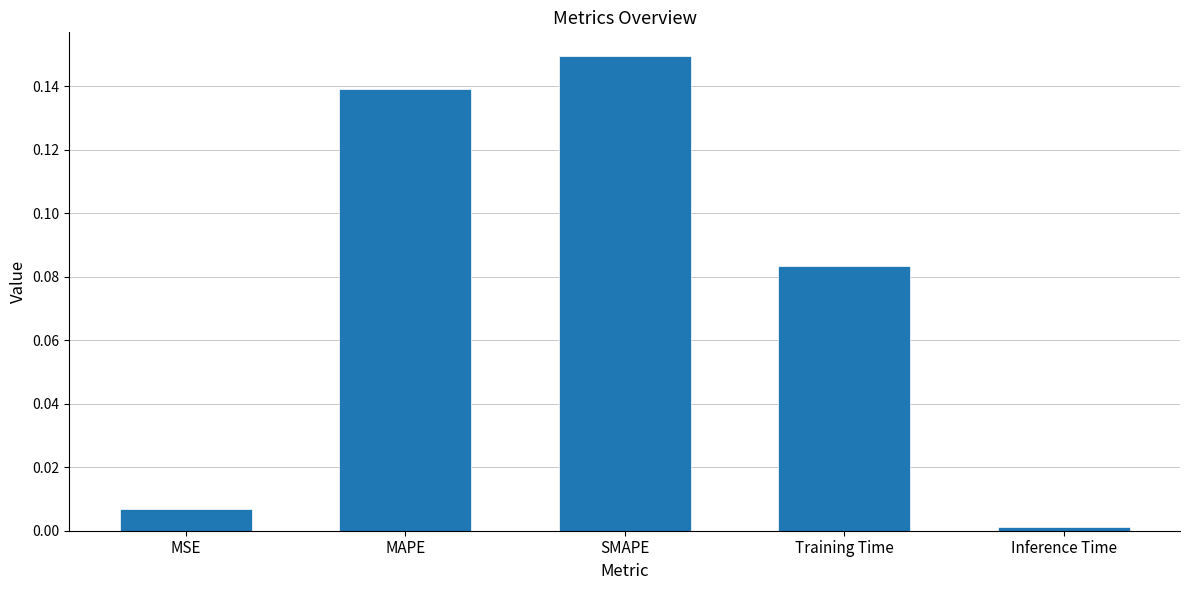

True or false: the data shows 0.0 at MSE.

True